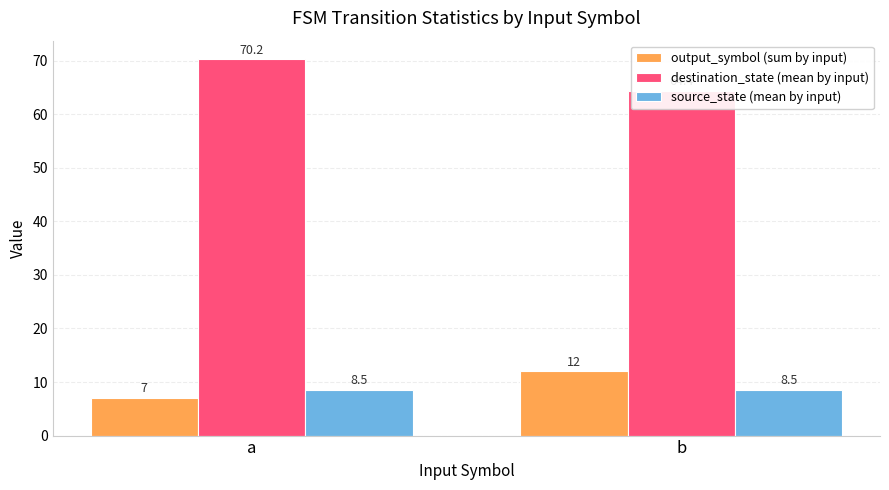

What are all the series names shown in the legend?

output_symbol (sum by input), destination_state (mean by input), source_state (mean by input)